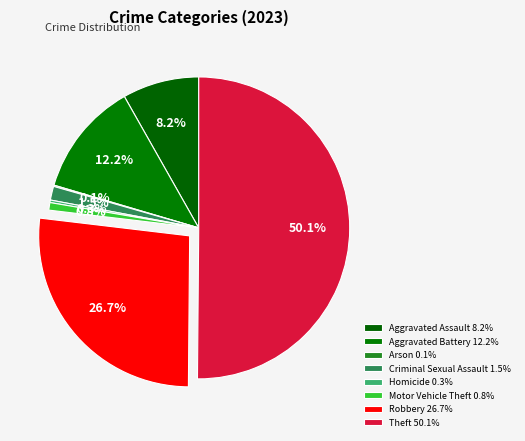

Count the number of slices in the pie.

8